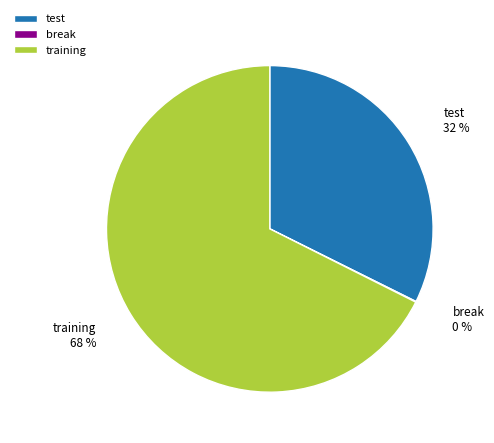

What is the ratio of the value at training to the value at test?

2.1